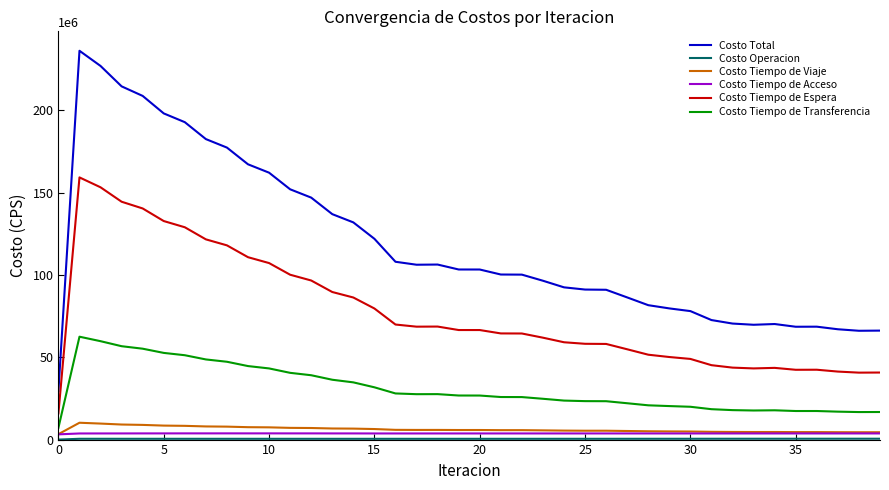

What is the average value of the Costo Tiempo de Viaje series?

6162739.6